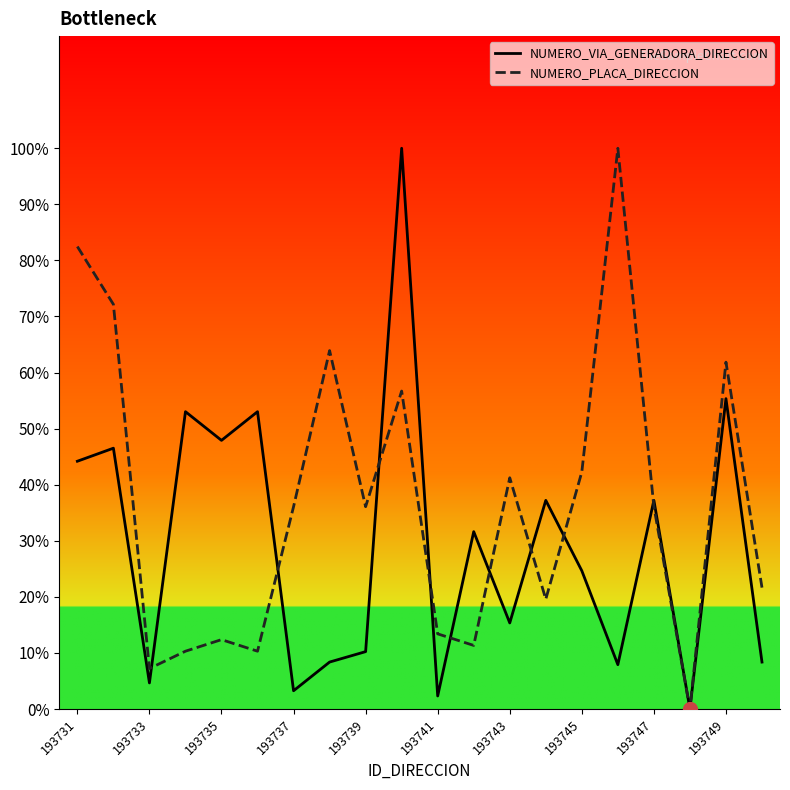

Does the chart have visible grid lines?

No